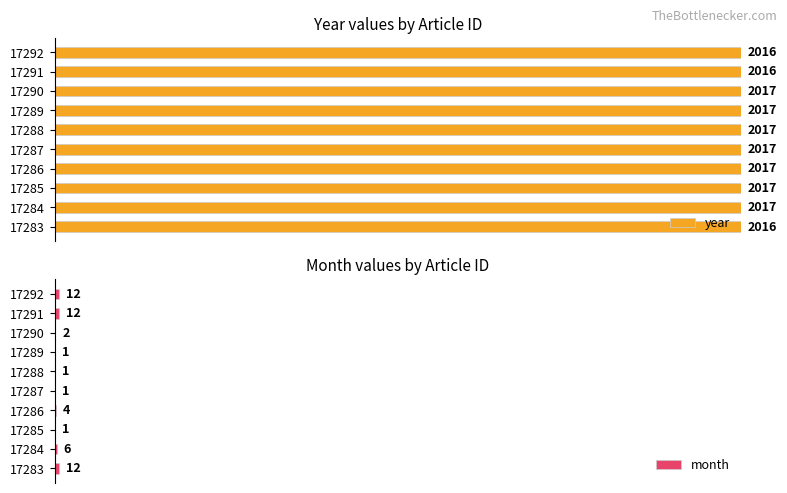

What are all the series names shown in the legend?

year, month